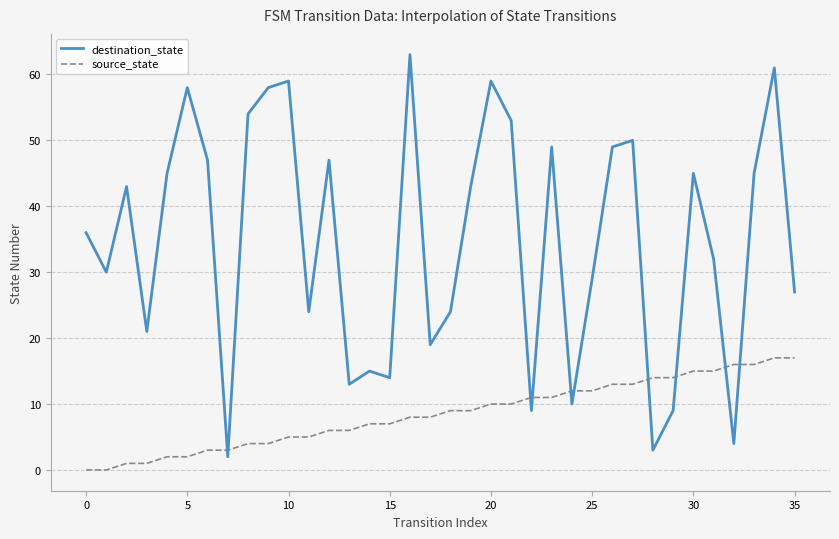

After their last crossing, which series has the higher values: source_state or destination_state?

destination_state